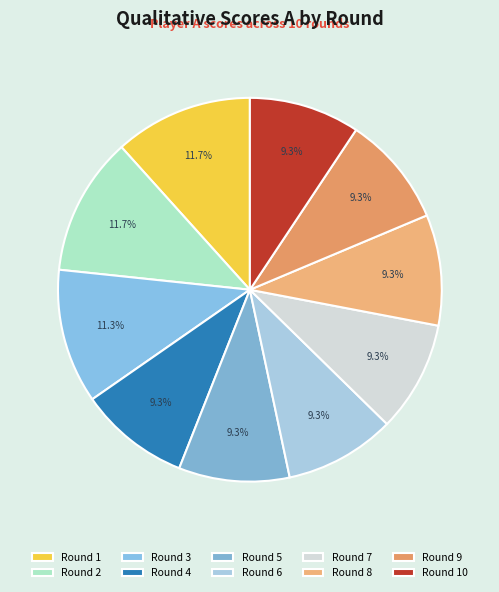

What is the change in value from Round 1 to Round 6?

-1.4